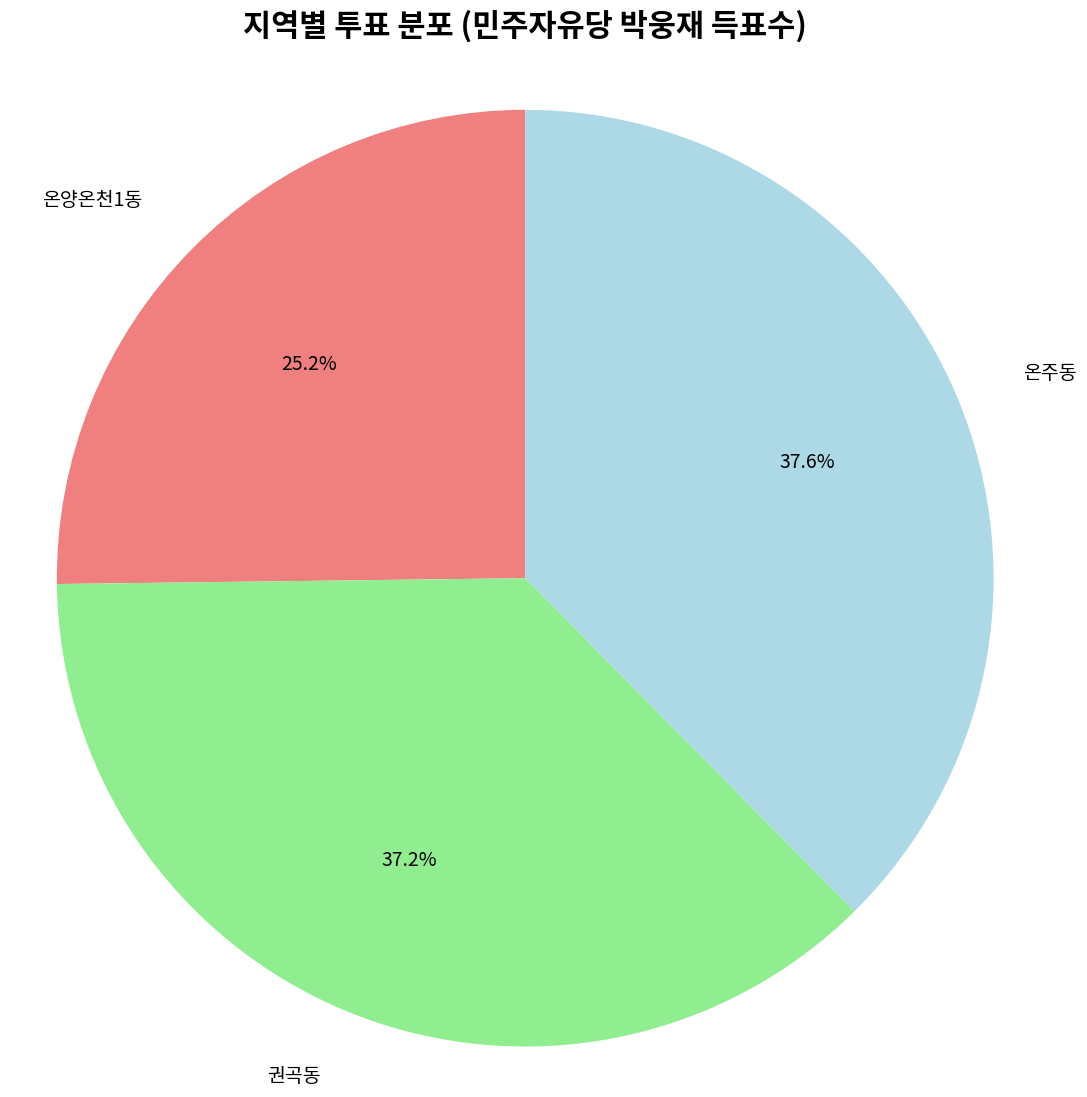

Is there a majority slice in this chart?

No